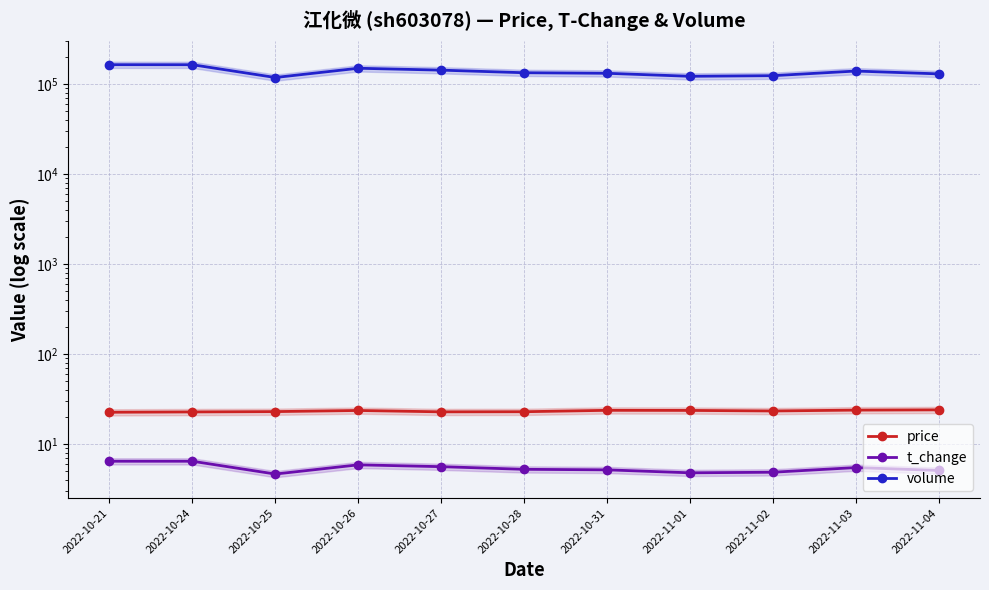

At which label does price first exceed 23?

2022-10-25